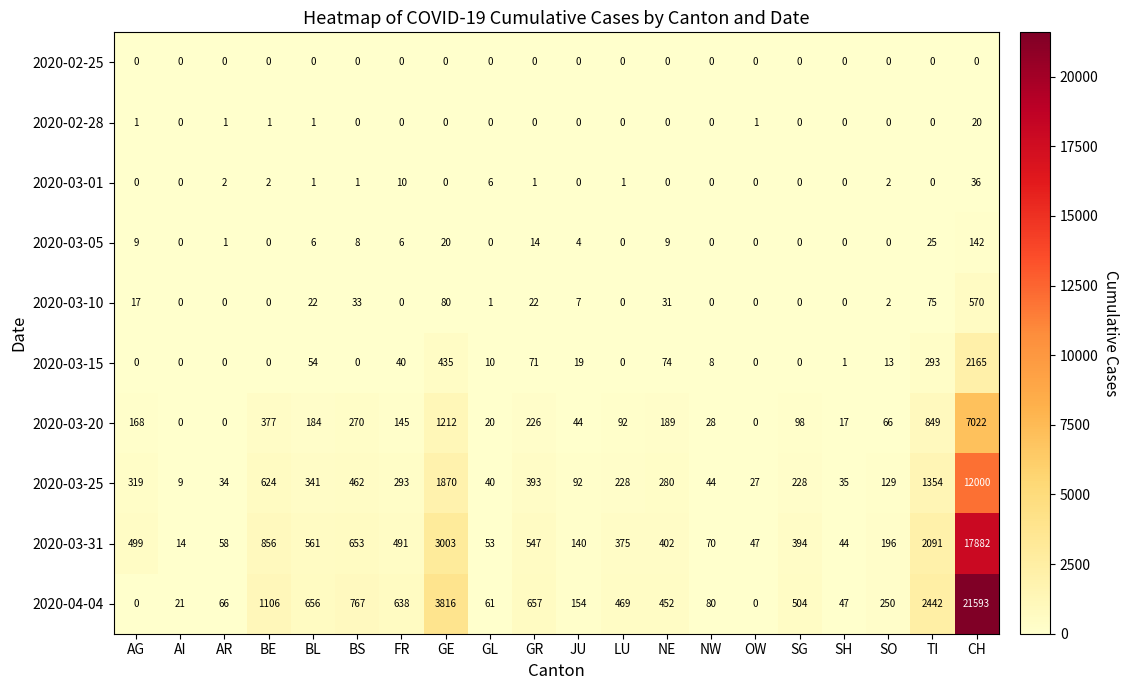

What is the total value across all series at GL?

191